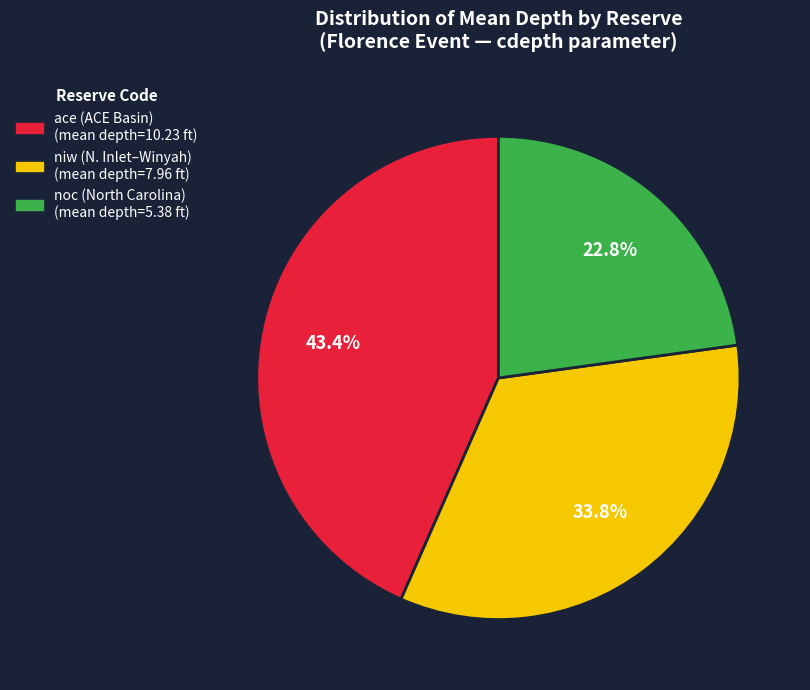

Which category has the smallest portion of the pie?

noc